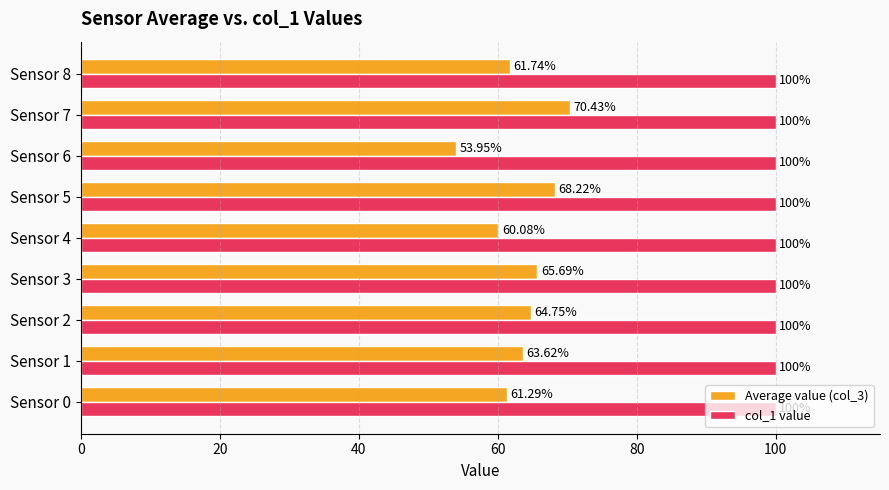

List the labels in order of Average value (col_3) value, smallest first.

Sensor 6, Sensor 4, Sensor 0, Sensor 8, Sensor 1, Sensor 2, Sensor 3, Sensor 5, Sensor 7